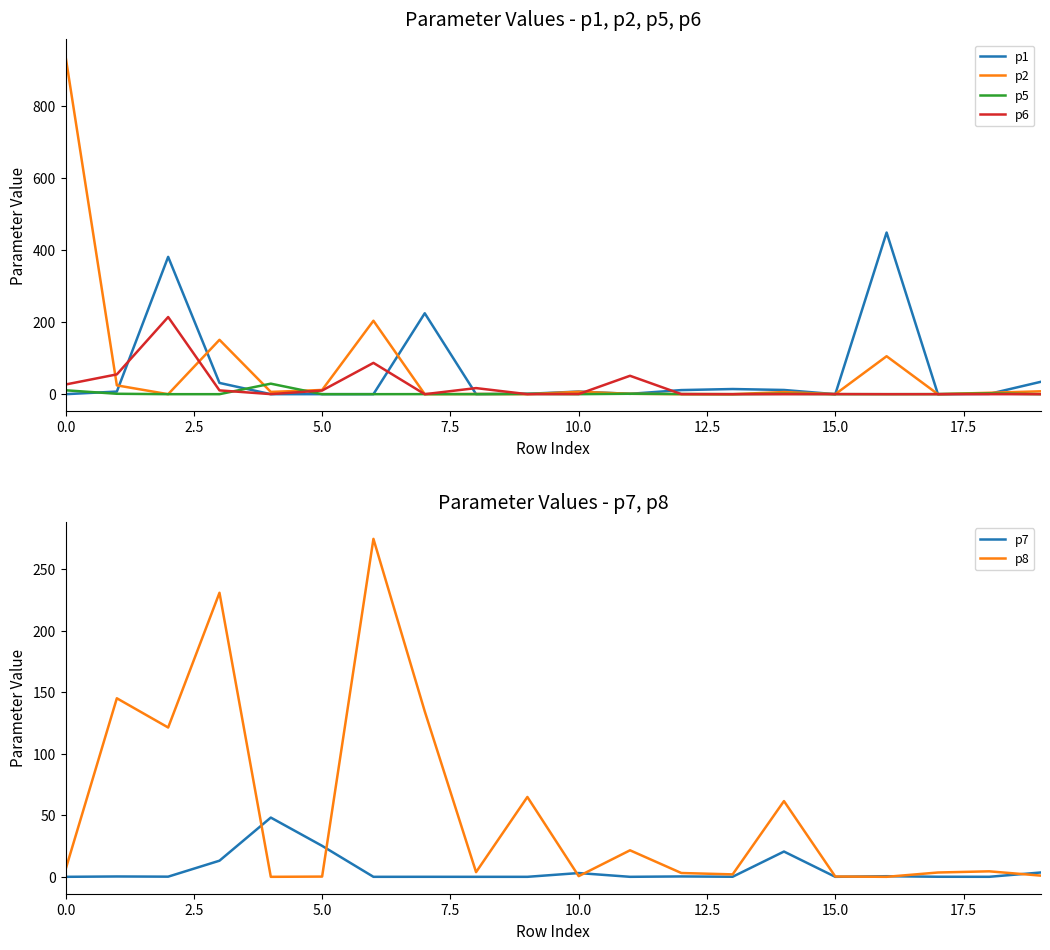

At which label does p6 reach its minimum?

9